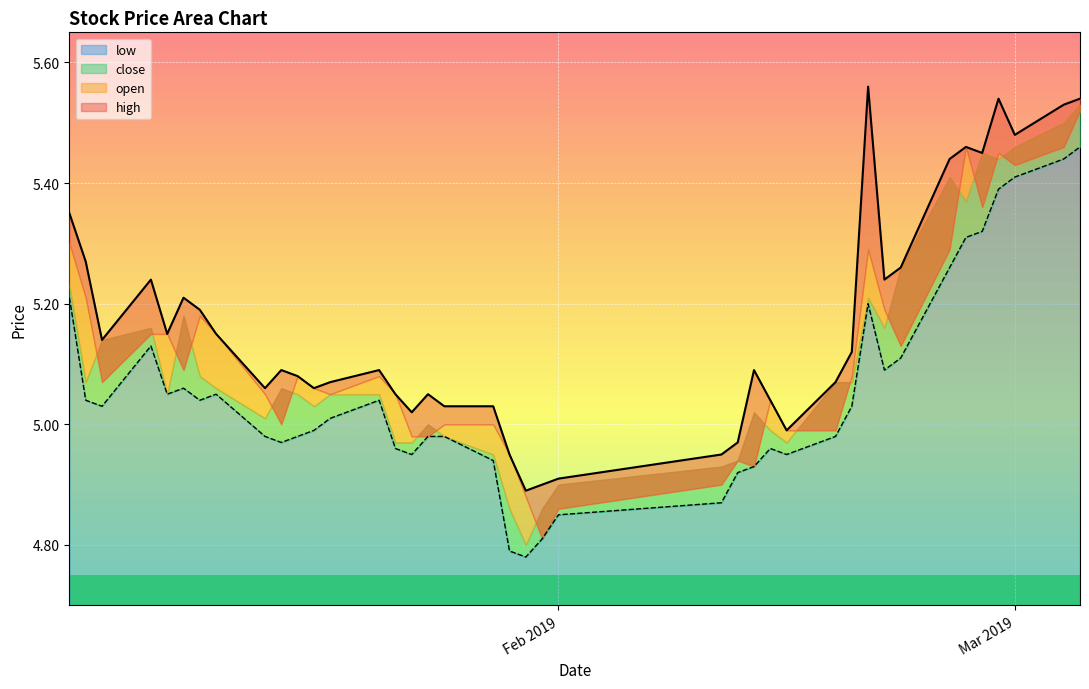

What is the label of the 2nd point from the right?

2019-03-04